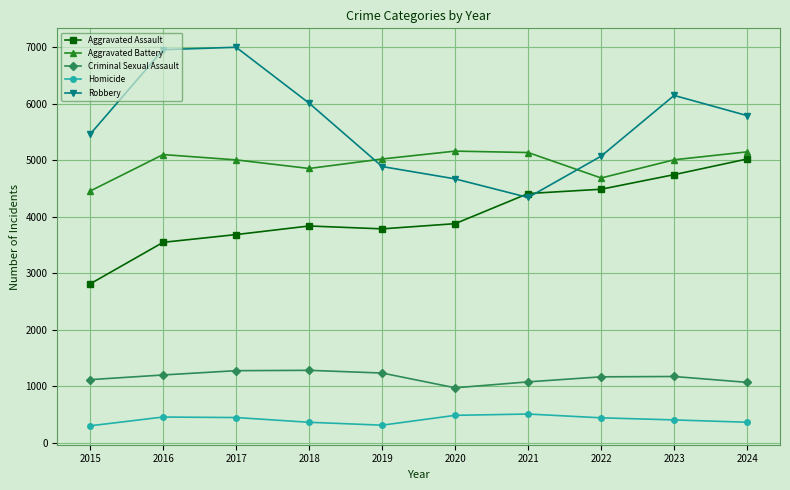

True or false: Criminal Sexual Assault has more than 0 interior local peaks.

True